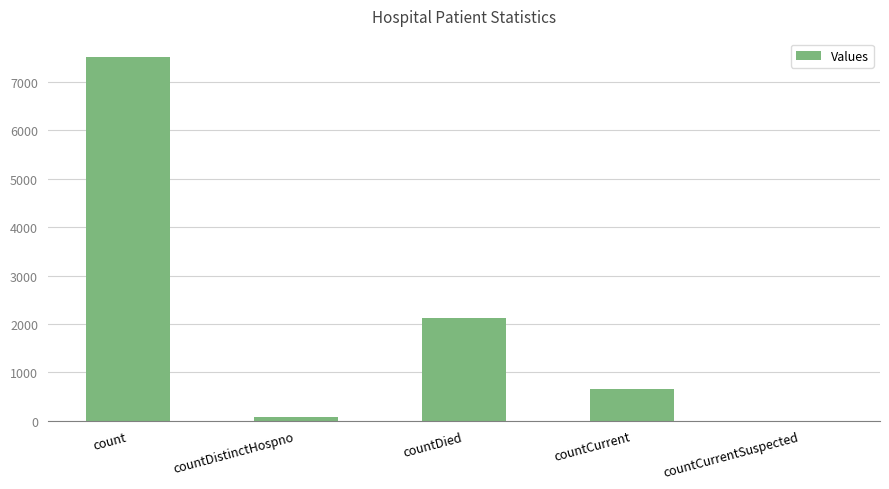

What is the change in value from count to countDied?

-5409